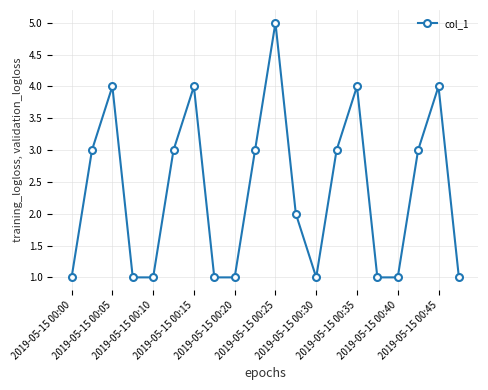

What is the smallest value displayed?

1